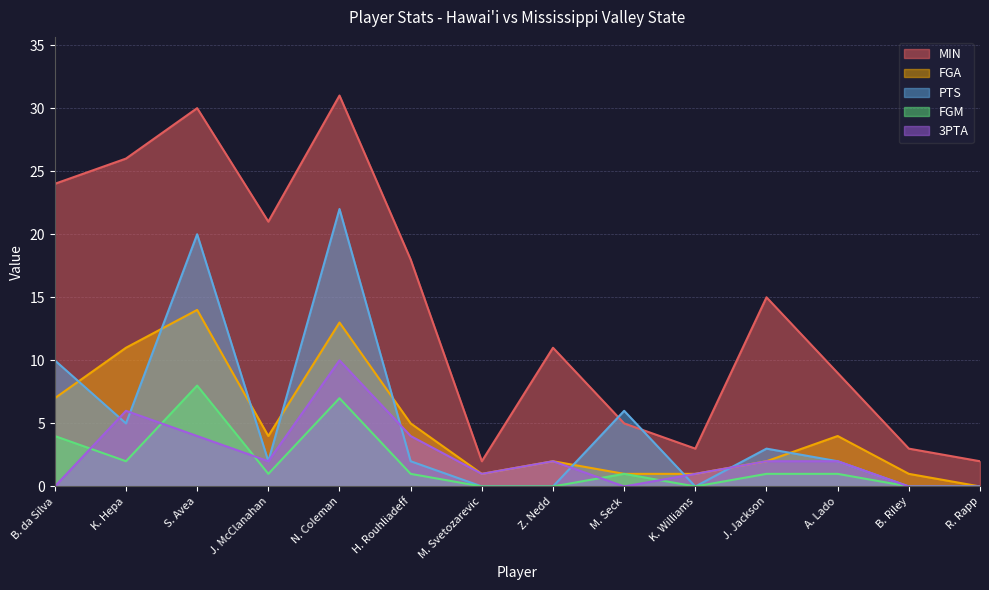

Which has a higher value, J. Jackson or N. Coleman?

N. Coleman